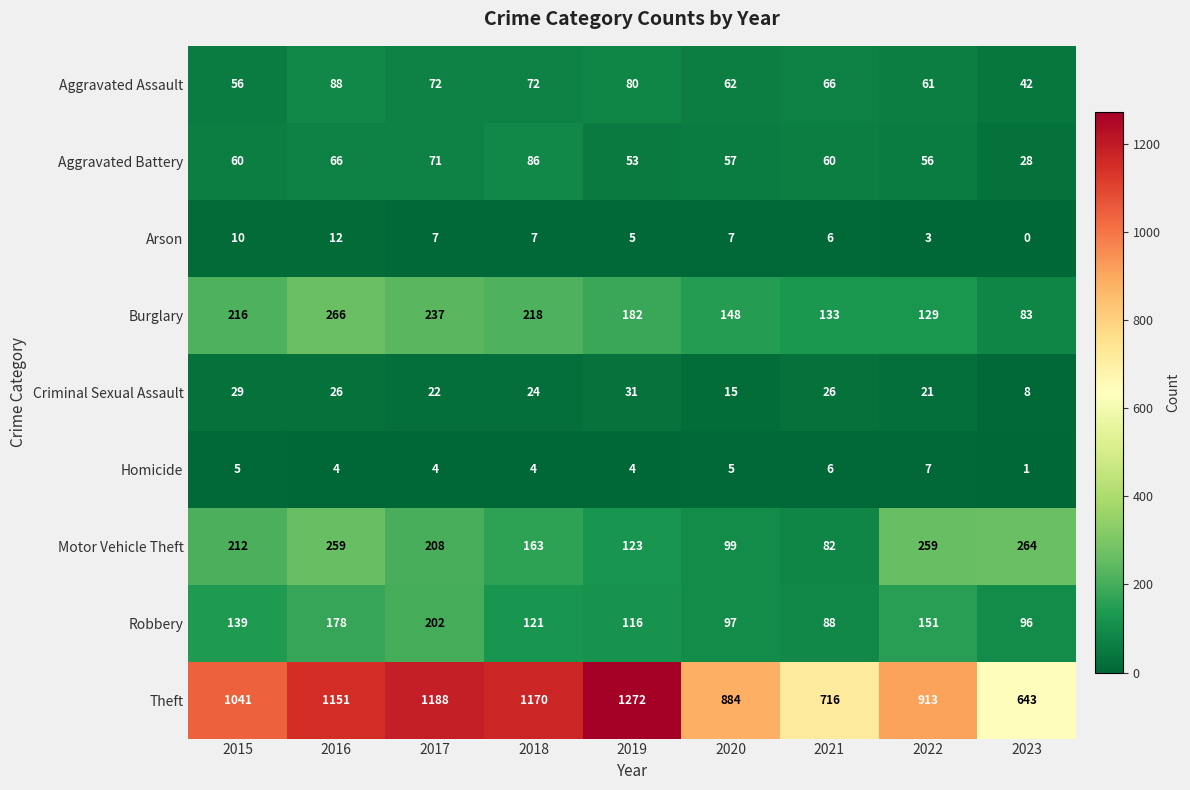

Where is Theft nearest to the value 957?

2022